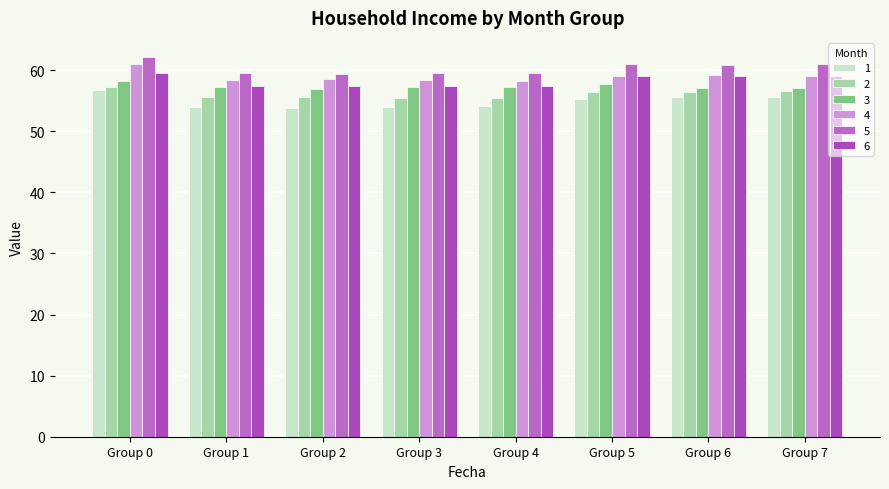

Which series has the largest total across all categories?

5